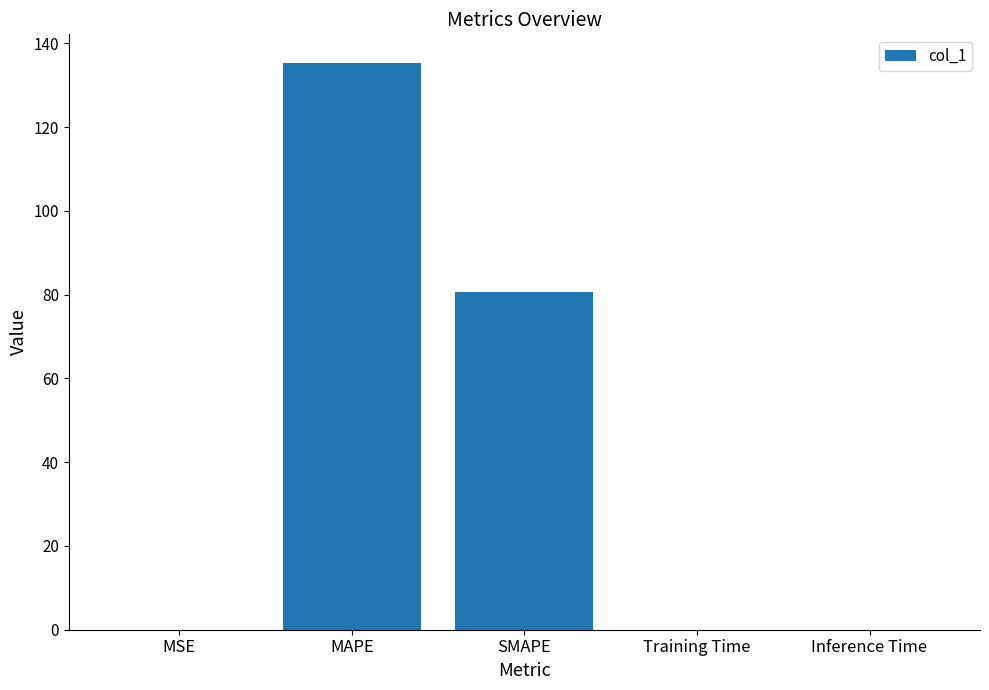

How many data points does each series have?

5